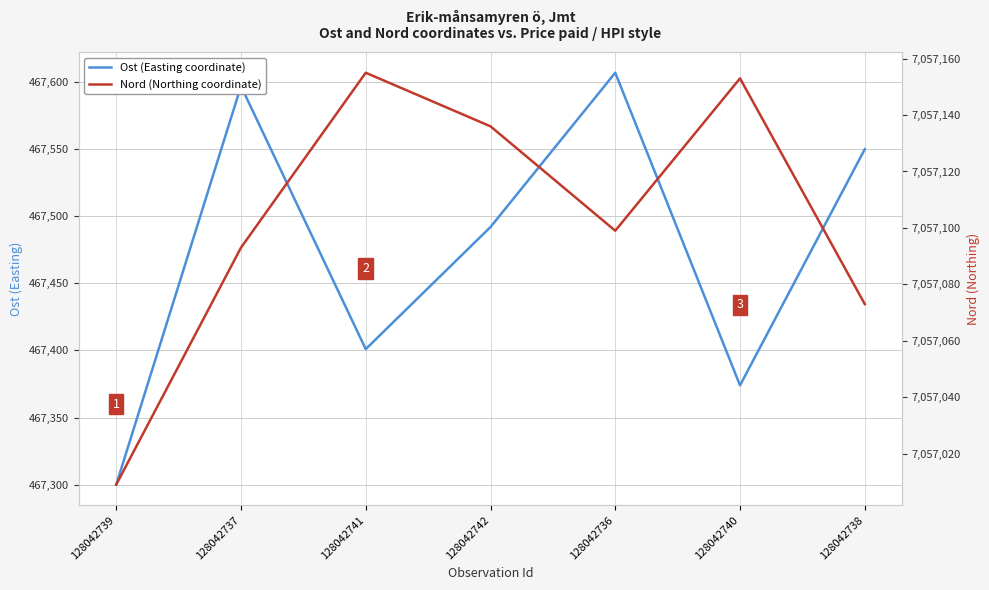

The value of Nord (Northing coordinate) at 128042736 is 7057099. True or false?

True